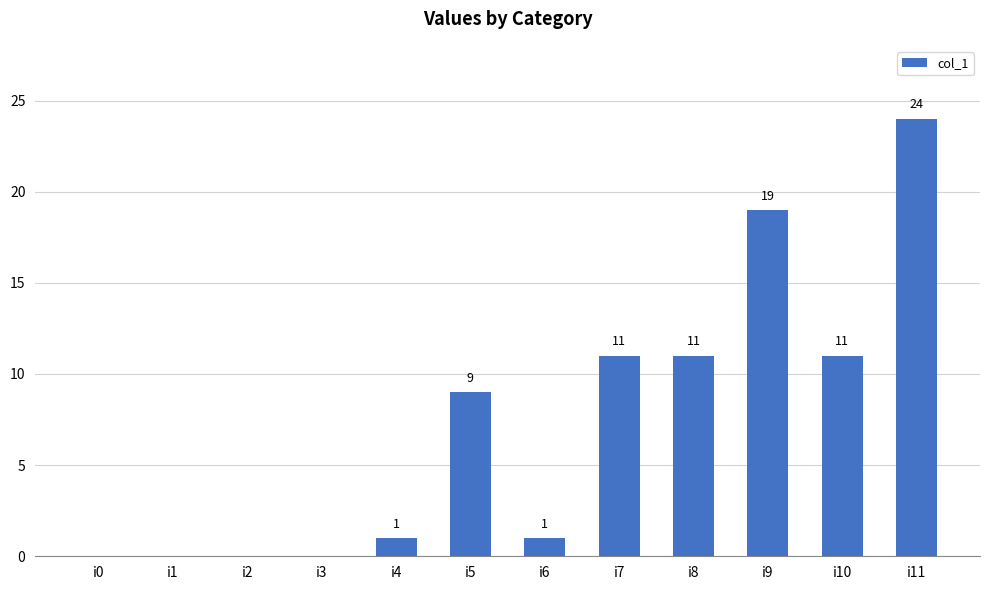

How many data points does each series have?

12